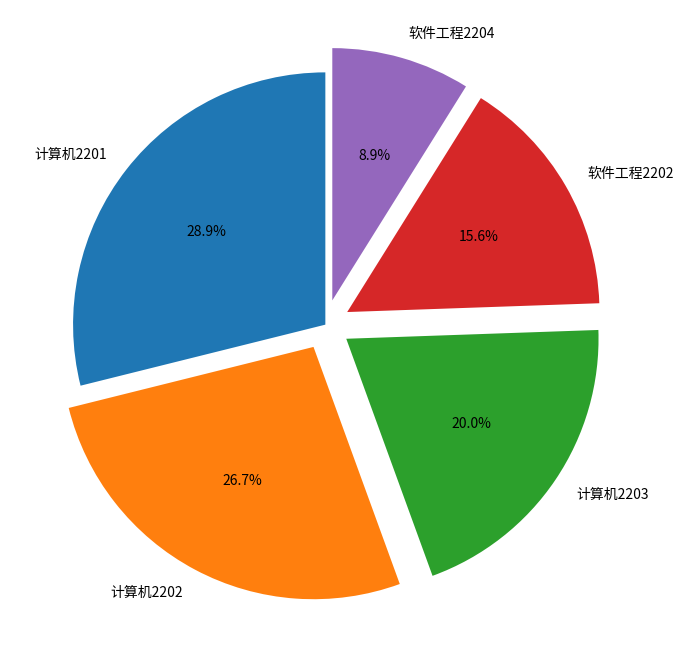

Which category has the biggest portion of the pie?

计算机2201